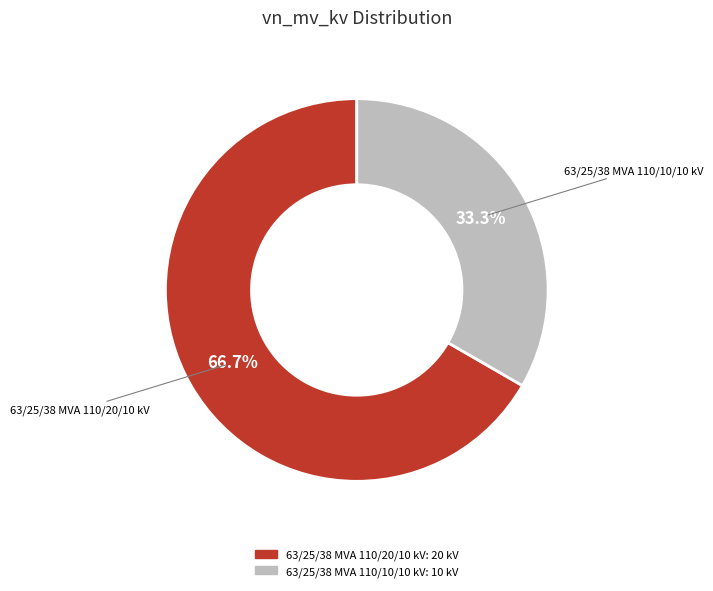

What portion of the pie excludes 63/25/38 MVA 110/10/10 kV?

66.7%